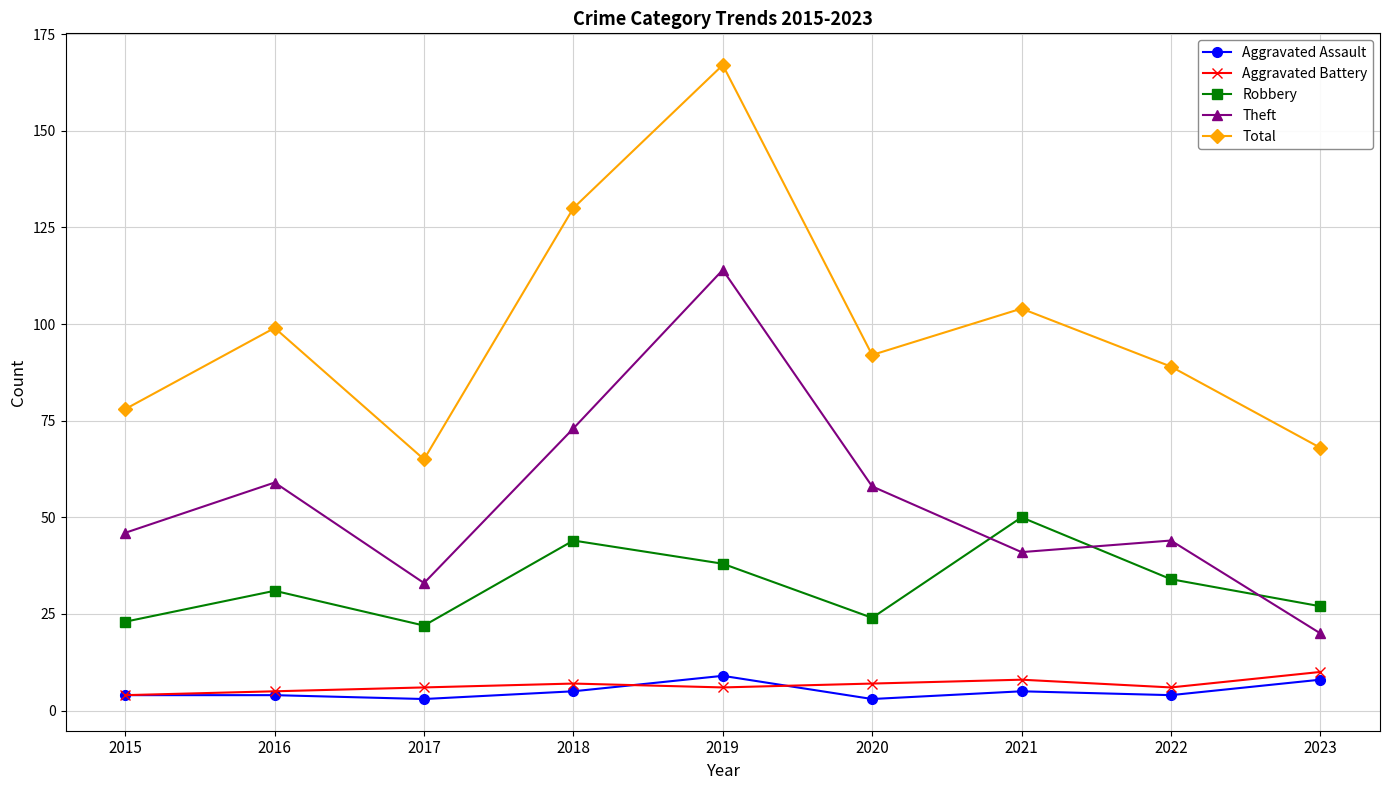

Rank the series at 2023 from highest to lowest value.

Total, Robbery, Theft, Aggravated Battery, Aggravated Assault